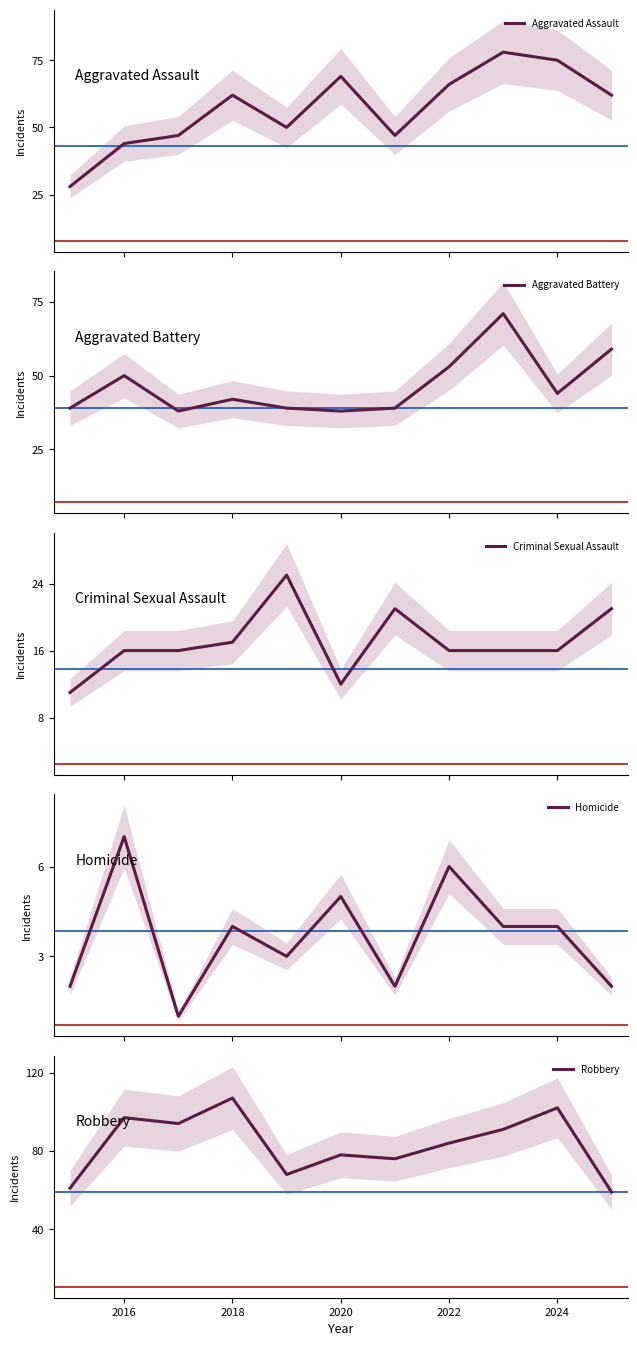

How many lines are shown in the chart?

5